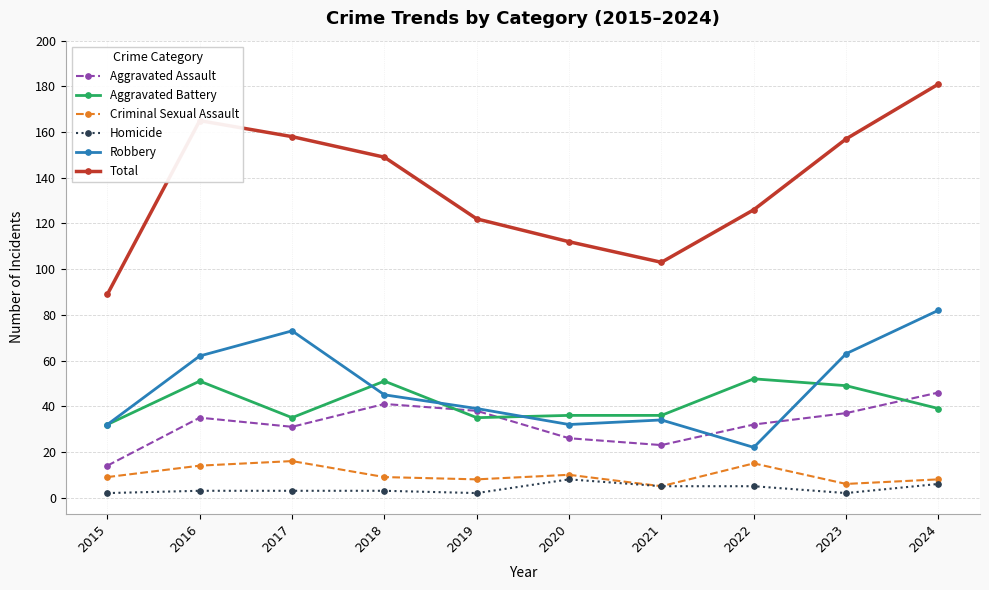

Reading right to left, transcribe all the data shown in this chart.

Aggravated Assault: 46	37	32	23	26	38	41	31	35	14
Aggravated Battery: 39	49	52	36	36	35	51	35	51	32
Criminal Sexual Assault: 8	6	15	5	10	8	9	16	14	9
Homicide: 6	2	5	5	8	2	3	3	3	2
Robbery: 82	63	22	34	32	39	45	73	62	32
Total: 181	157	126	103	112	122	149	158	165	89